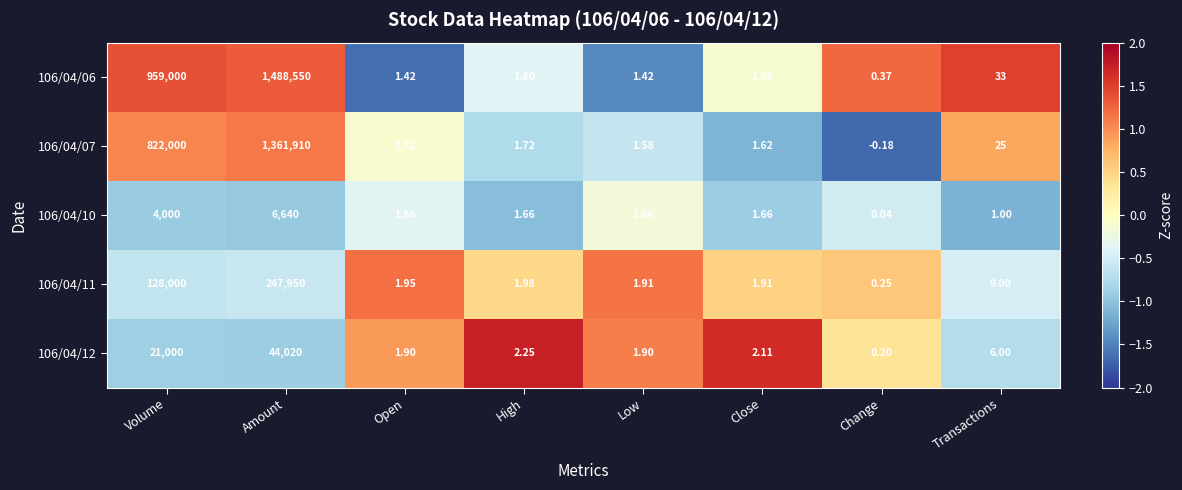

At which label does 106/04/12 first exceed 2?

Volume